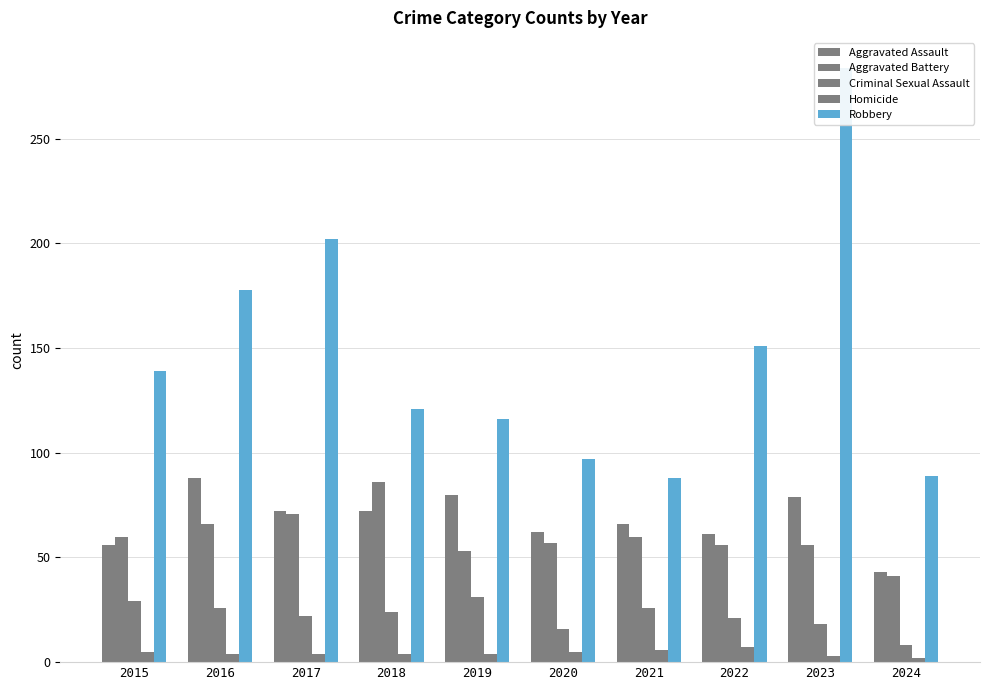

How many values in the Homicide series exceed 4?

4